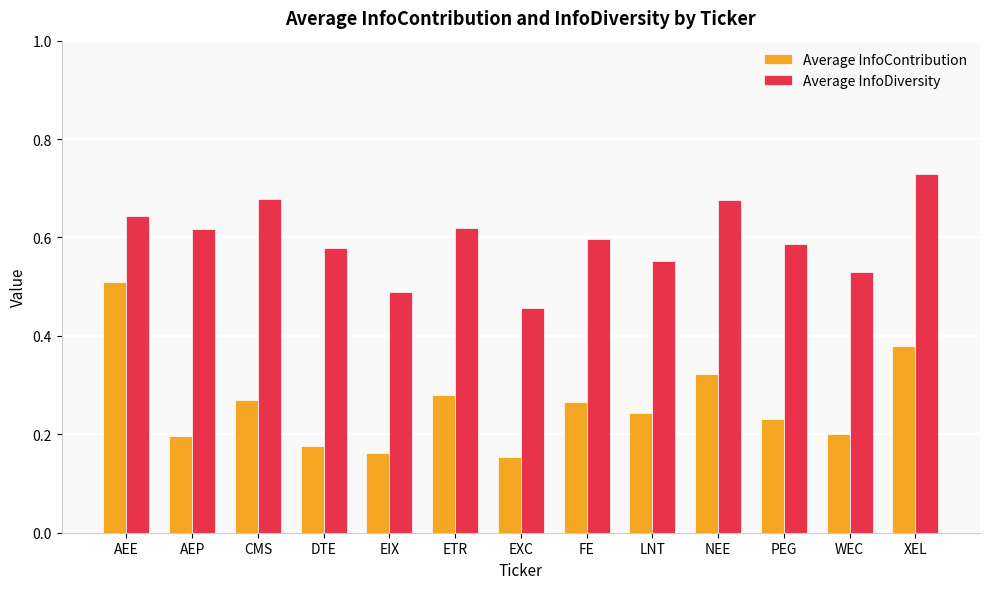

List the series in order of their peak value, highest first.

Average InfoDiversity, Average InfoContribution